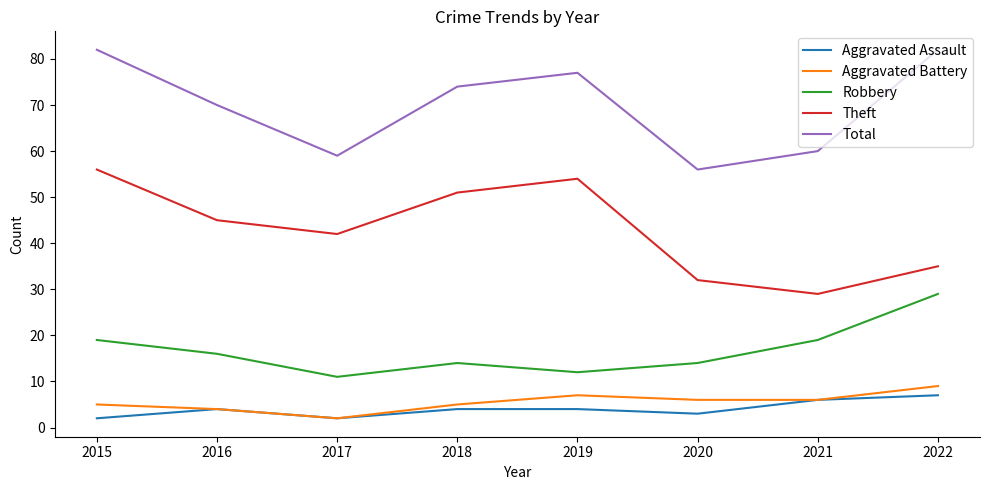

True or false: Robbery and Aggravated Battery intersect in this chart.

False